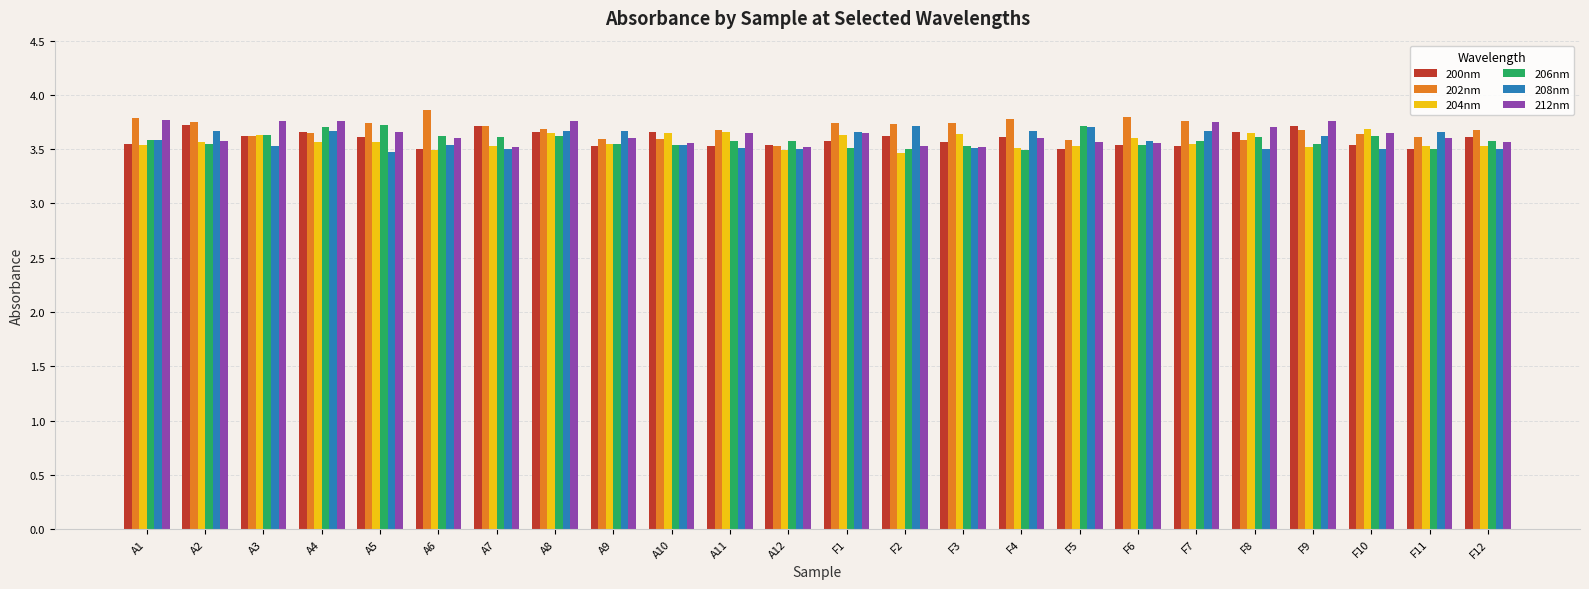

True or false: 212nm has a value of 3.7 at F7.

True